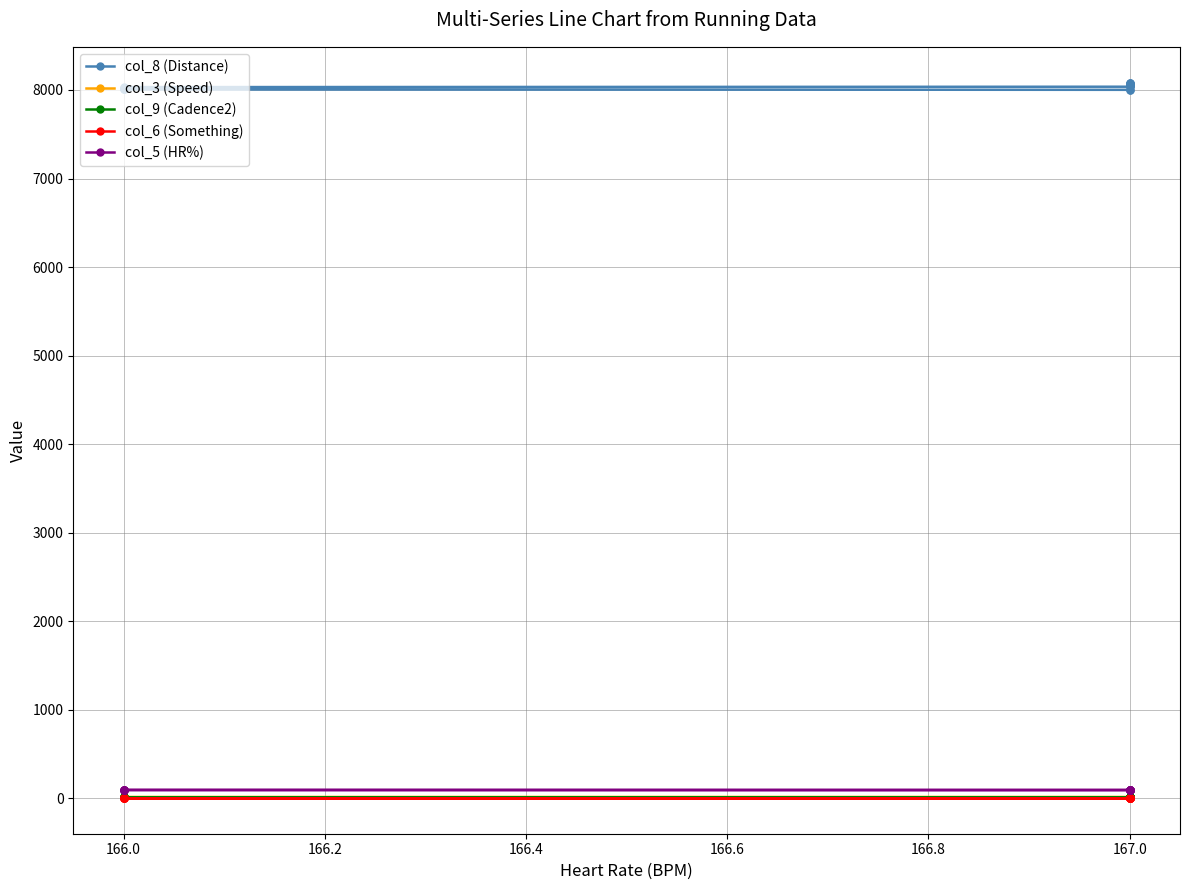

Rank the series by their maximum value, from highest to lowest.

col_8 (Distance), col_5 (HR%), col_3 (Speed), col_9 (Cadence2), col_6 (Something)